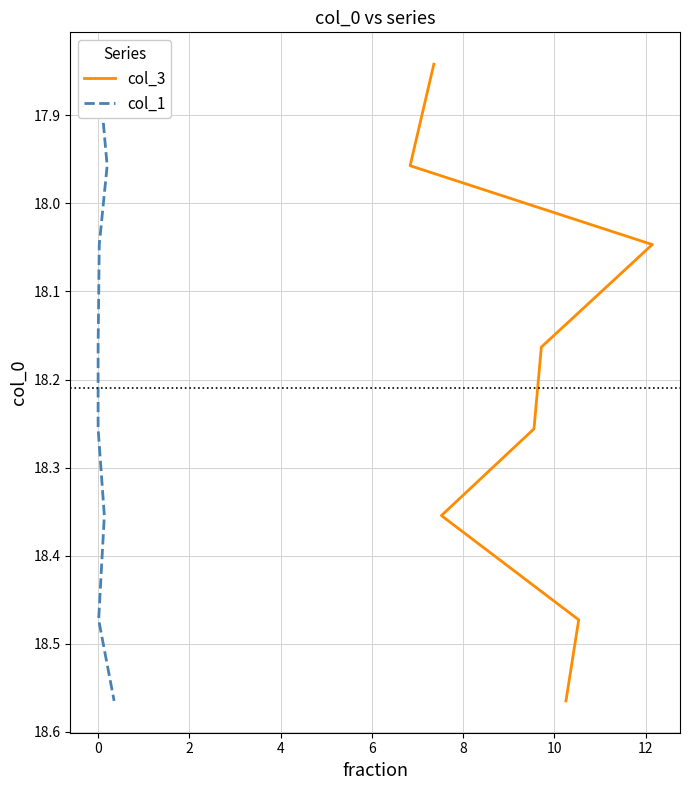

Is the value of col_3 at 6 greater than the value of col_1 at −2?

Yes